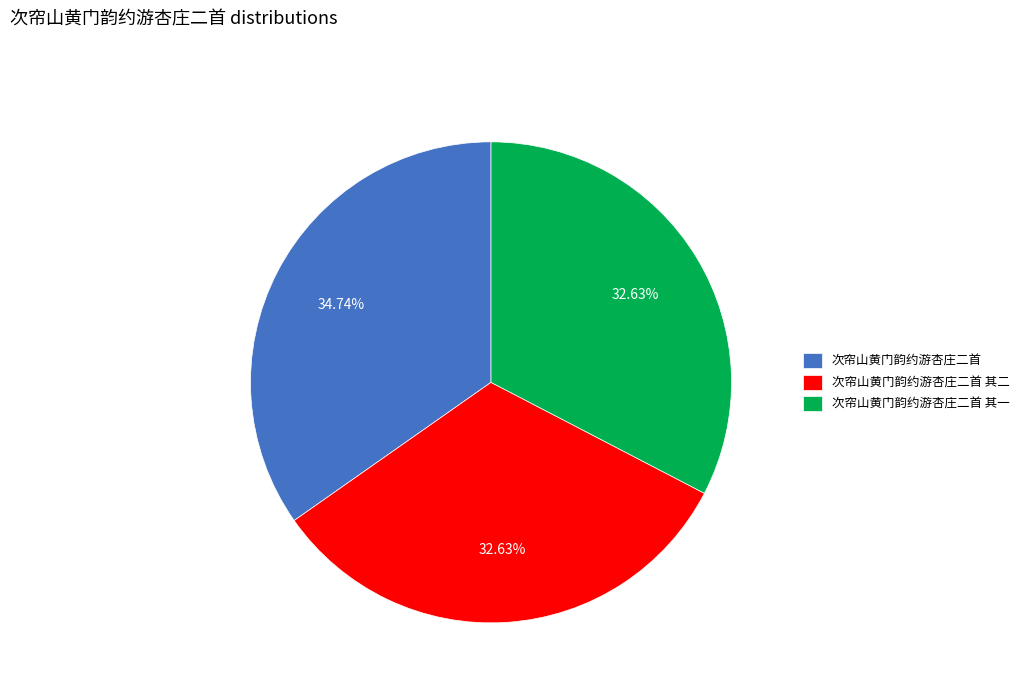

To the nearest percent, what portion does 次帘山黄门韵约游杏庄二首 其一 represent?

33%